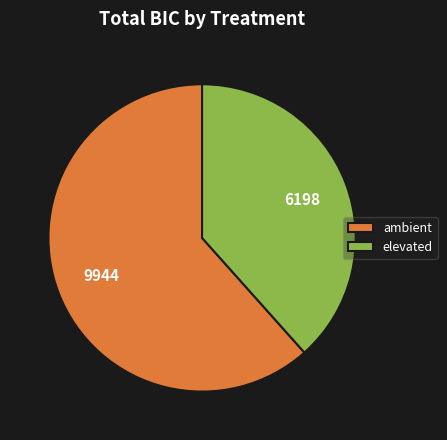

Combined, do elevated and ambient account for over 50%?

Yes